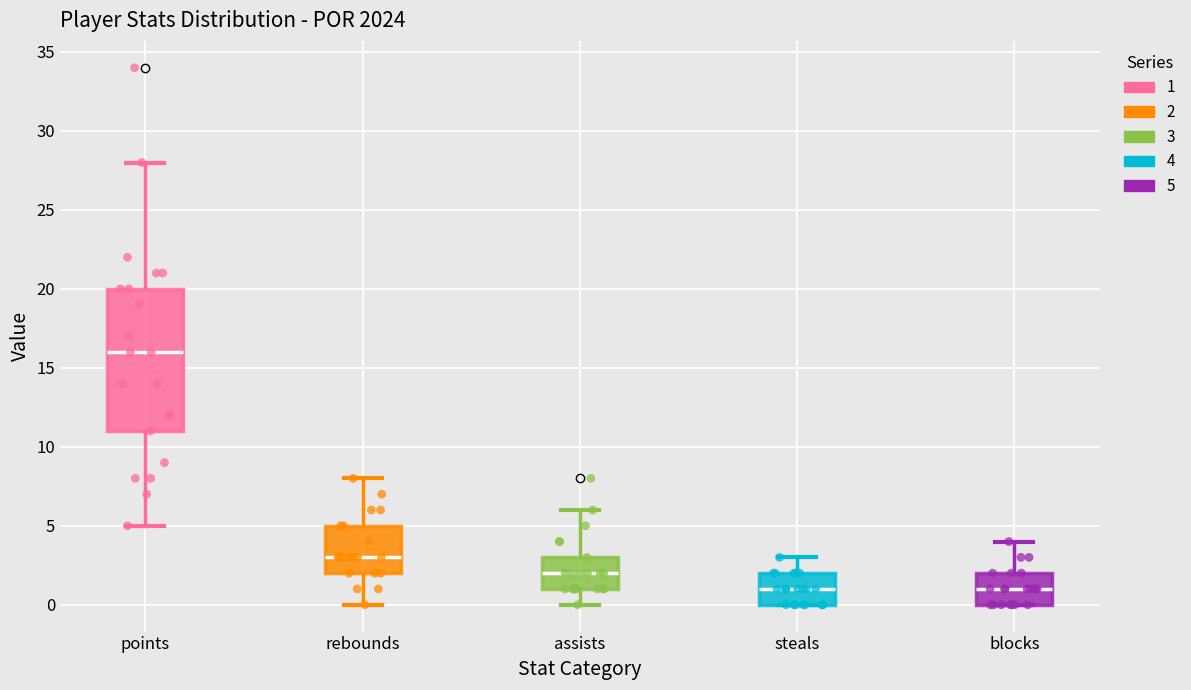

Which box's median line is the highest?

points